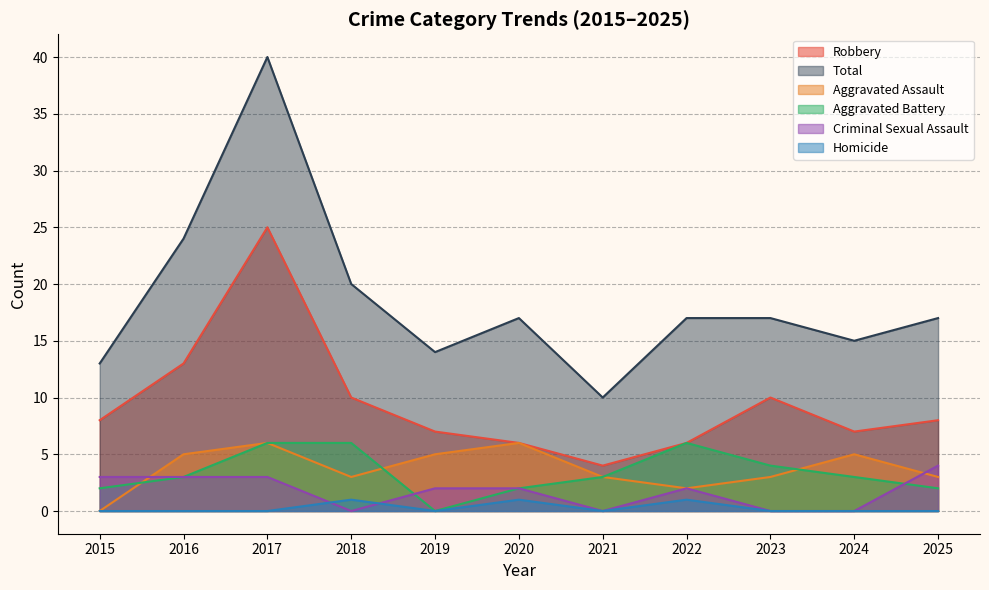

Reading left to right, list all the values displayed in this chart.

Robbery: 8	13	25	10	7	6	4	6	10	7	8
Total: 13	24	40	20	14	17	10	17	17	15	17
Aggravated Assault: 0	5	6	3	5	6	3	2	3	5	3
Aggravated Battery: 2	3	6	6	0	2	3	6	4	3	2
Criminal Sexual Assault: 3	3	3	0	2	2	0	2	0	0	4
Homicide: 0	0	0	1	0	1	0	1	0	0	0